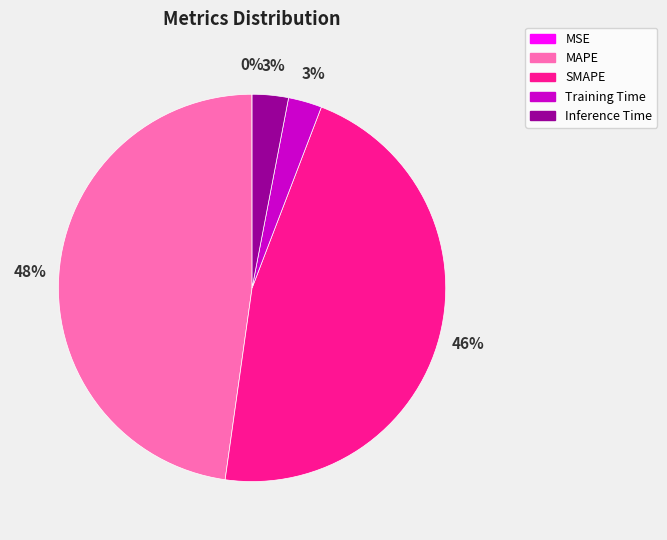

Does SMAPE account for over 50% of the chart?

No